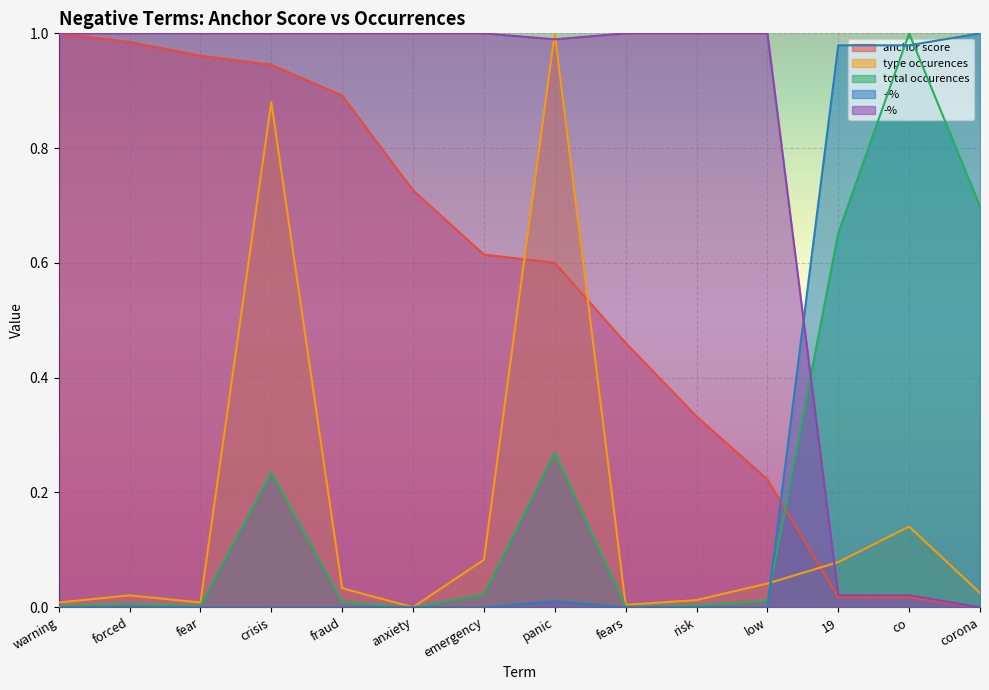

Reading right to left, what are all the values shown in this chart?

anchor score: 0.0	0.0	0.0	0.2	0.3	0.5	0.6	0.6	0.7	0.9	0.9	1.0	1.0	1.0
type occurences: 0.0	0.1	0.1	0.0	0.0	0.0	1.0	0.1	0.0	0.0	0.9	0.0	0.0	0.0
total occurences: 0.7	1.0	0.7	0.0	0.0	0.0	0.3	0.0	0.0	0.0	0.2	0.0	0.0	0.0
+%: 1.0	1.0	1.0	0.0	0.0	0.0	0.0	0.0	0.0	0.0	0.0	0.0	0.0	0.0
-%: 0.0	0.0	0.0	1.0	1.0	1.0	1.0	1.0	1.0	1.0	1.0	1.0	1.0	1.0